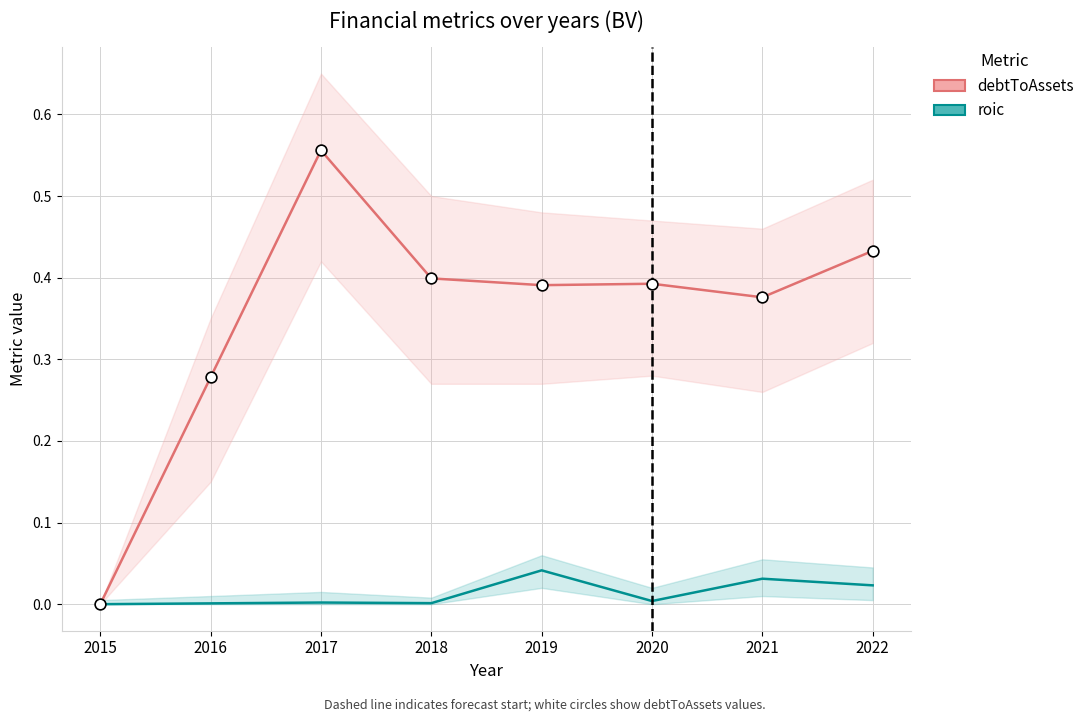

At which category is the sum across all series the highest?

2017